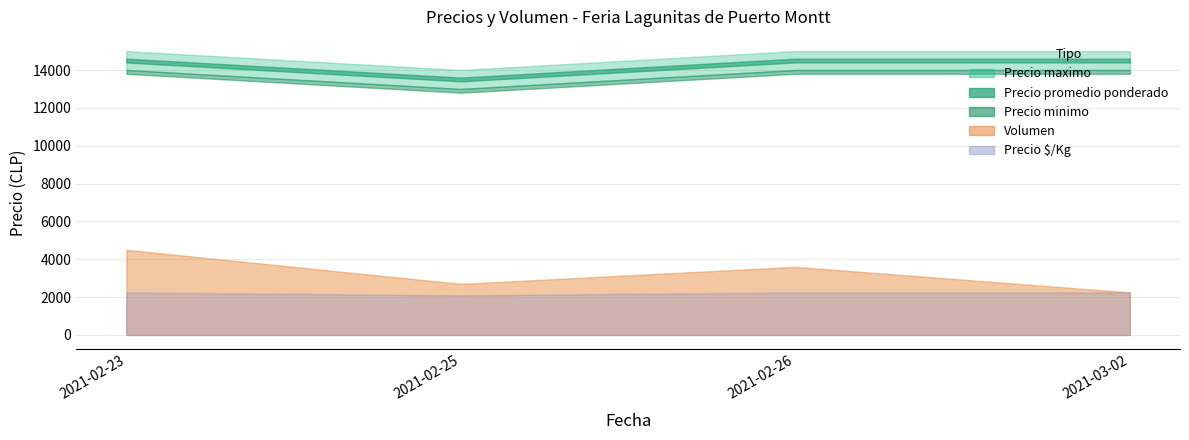

At which category does Volumen reach its first local peak?

2021-02-26